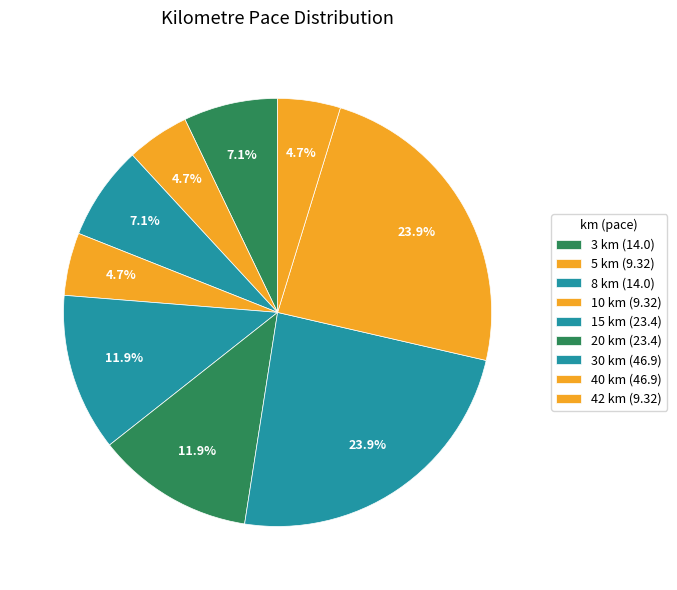

What is the smallest slice in the pie chart?

5